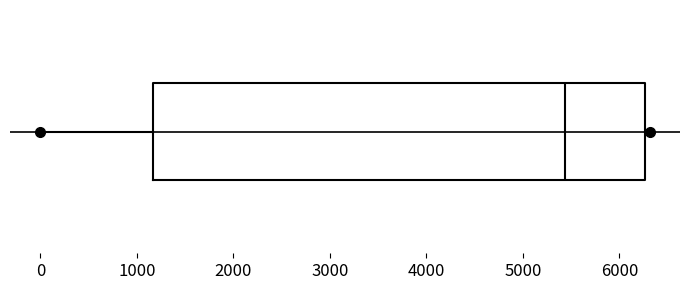

Where does the median line of the box sit on the x-axis? The values are not printed on the chart, so give them approximately, as read against the axis.

5400